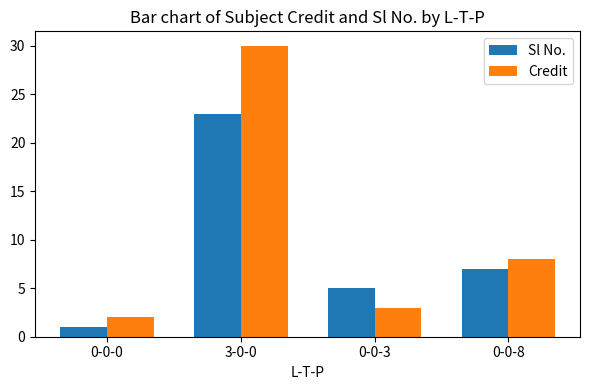

What is the total value across all series at 3-0-0?

53